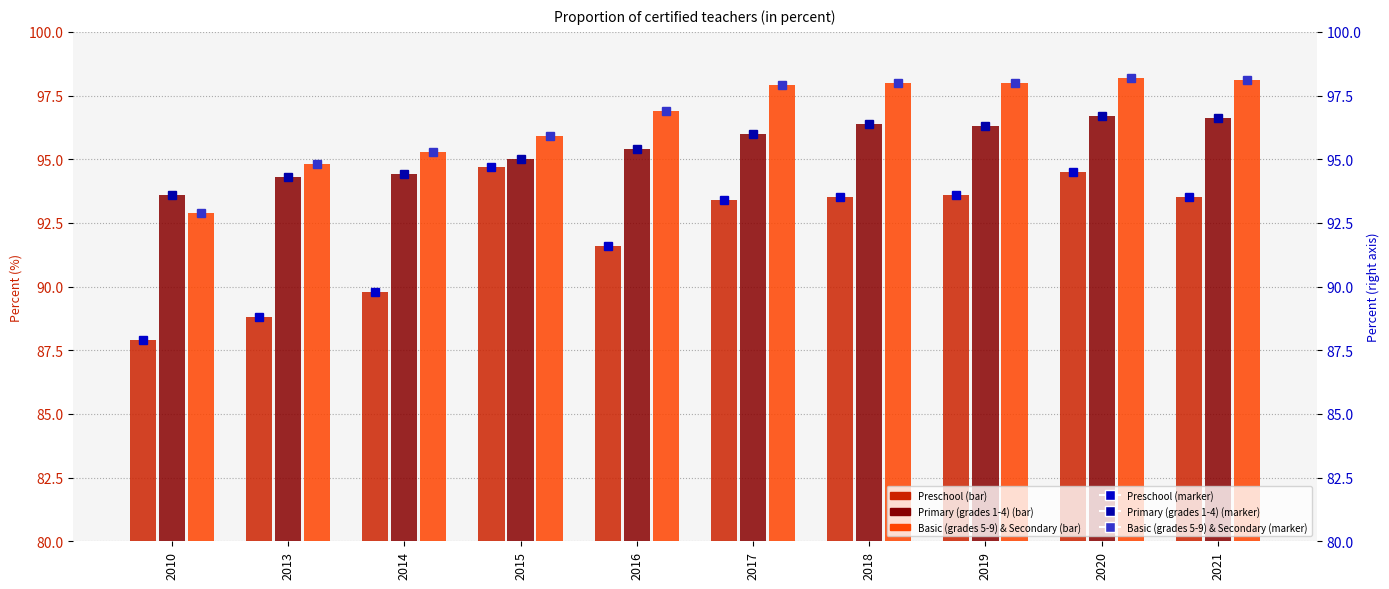

Where does the Preschool (marker) series first go above 93?

2015